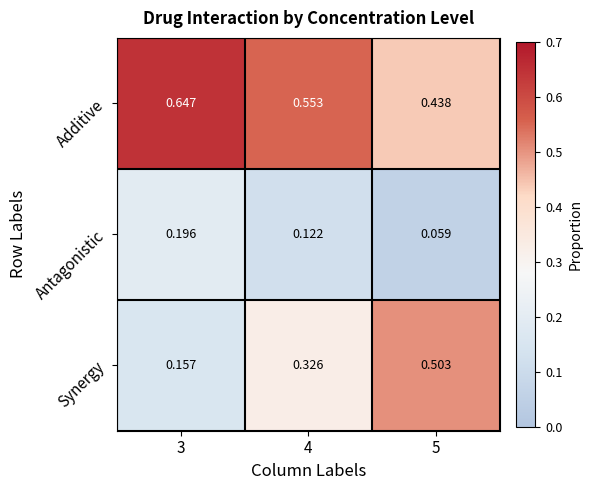

Between 3 and 5, which series saw the biggest shift?

Synergy